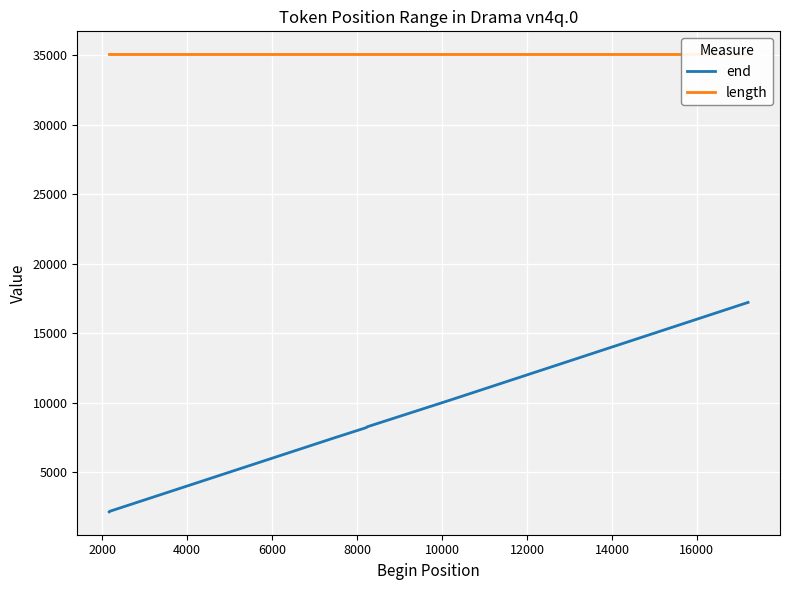

What is the maximum value for end?

17232